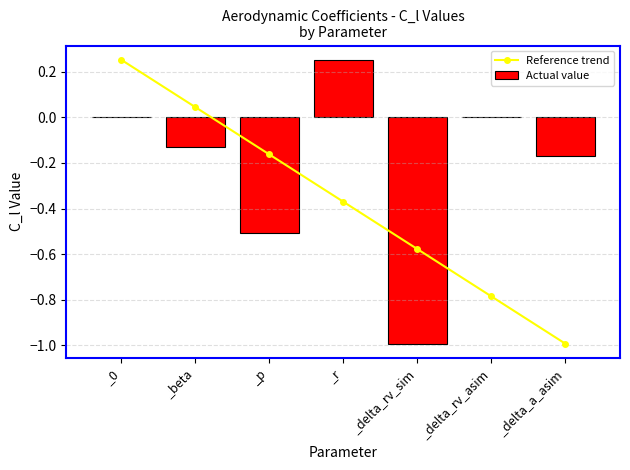

What is the label of the 1st bar from the right?

_delta_a_asim